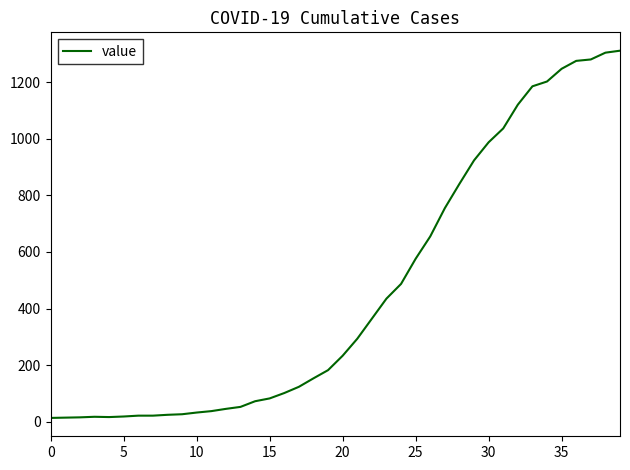

What is the maximum value shown in the chart?

1312